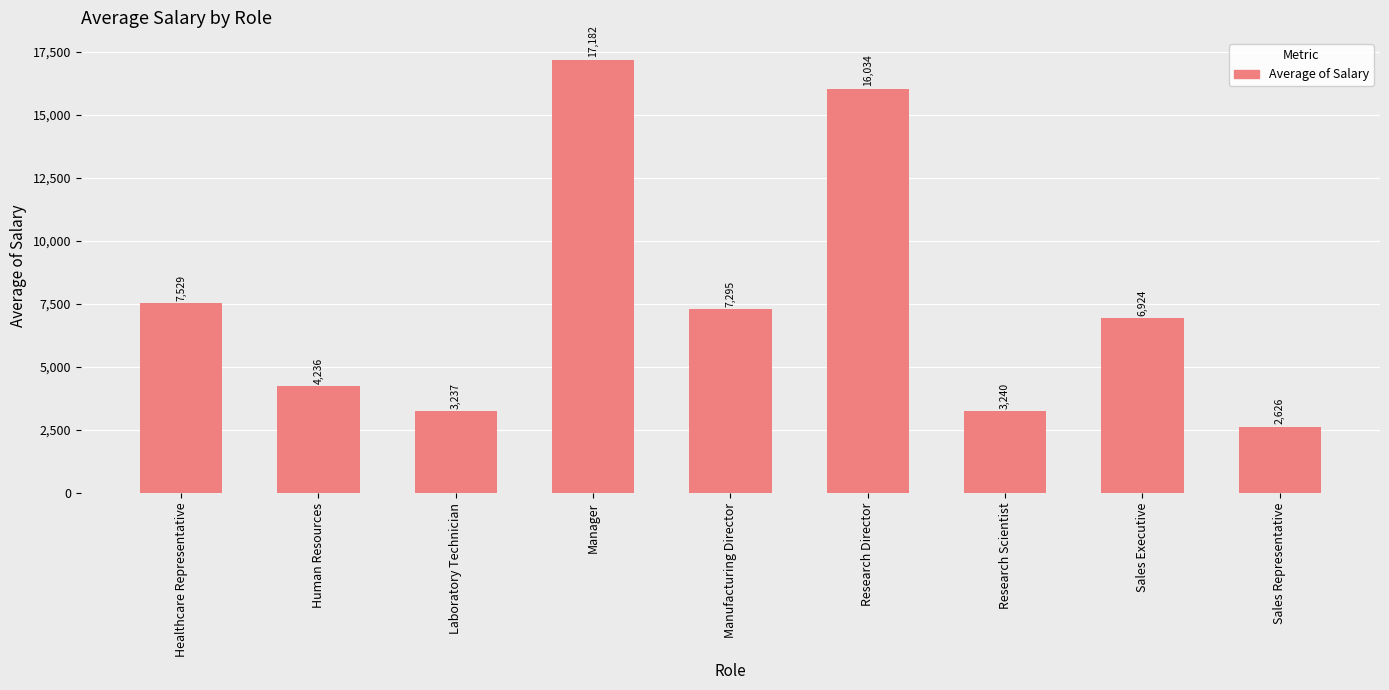

Which has a higher value, Research Scientist or Sales Representative?

Research Scientist